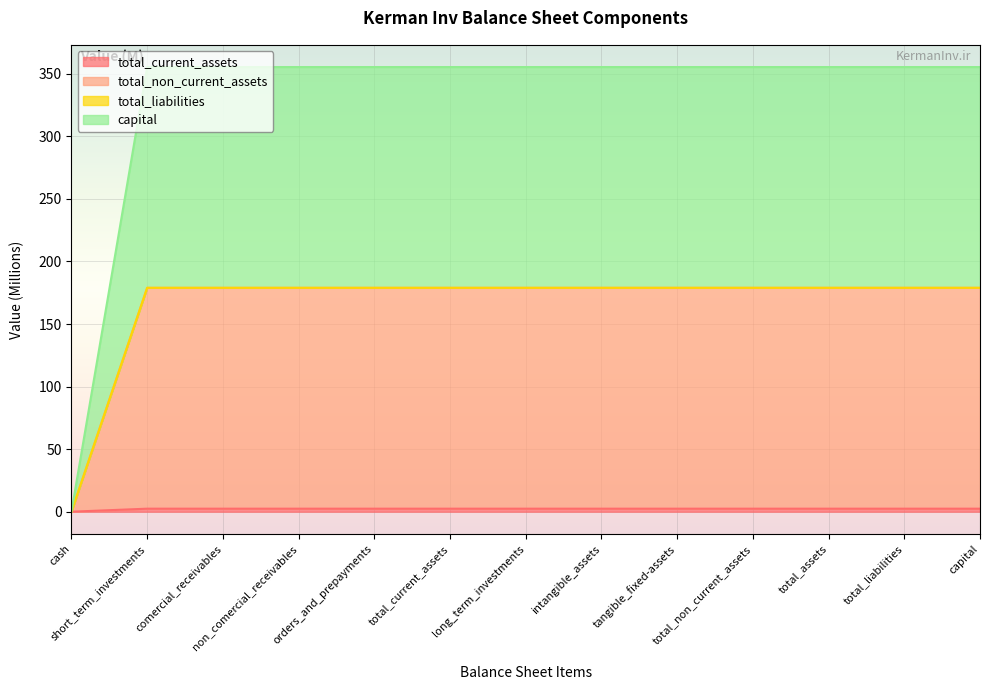

True or false: capital and total_current_assets intersect in this chart.

False